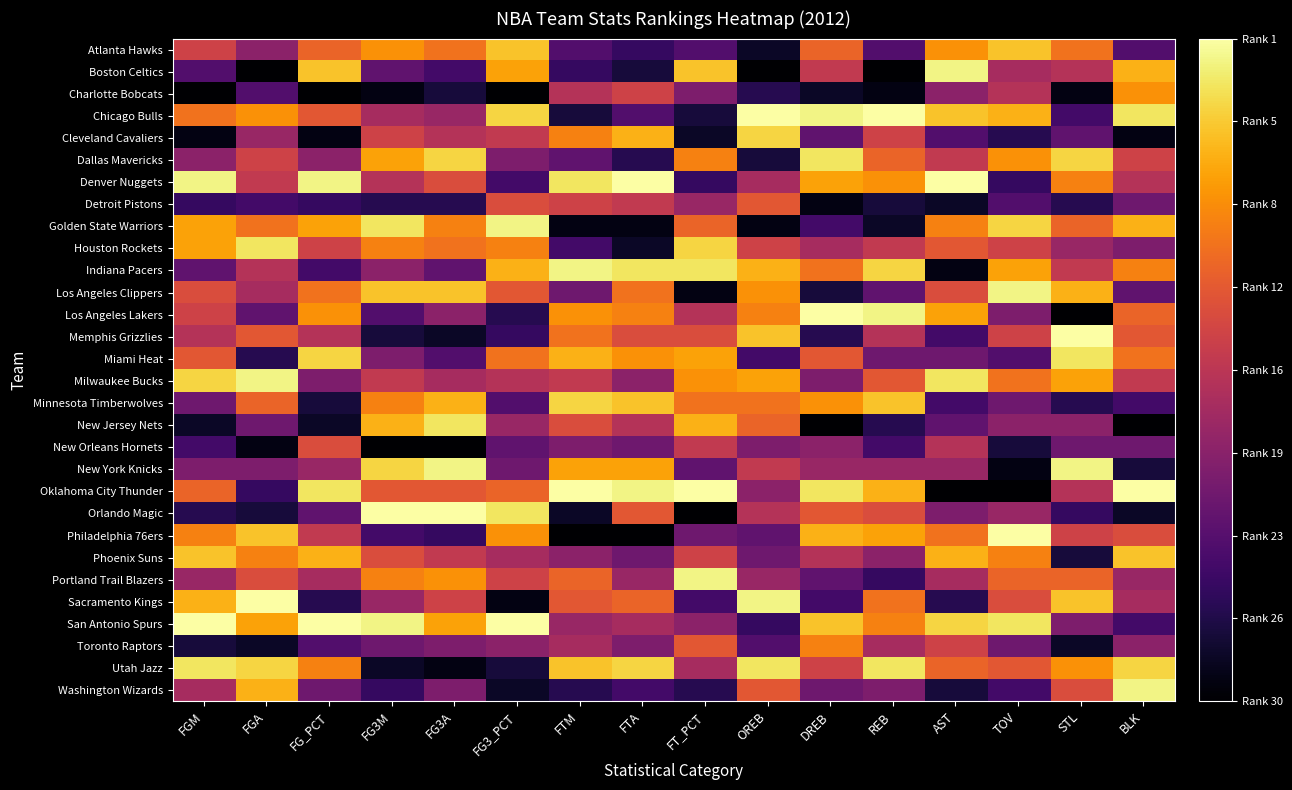

At how many categories does at least one series exceed 9?

16